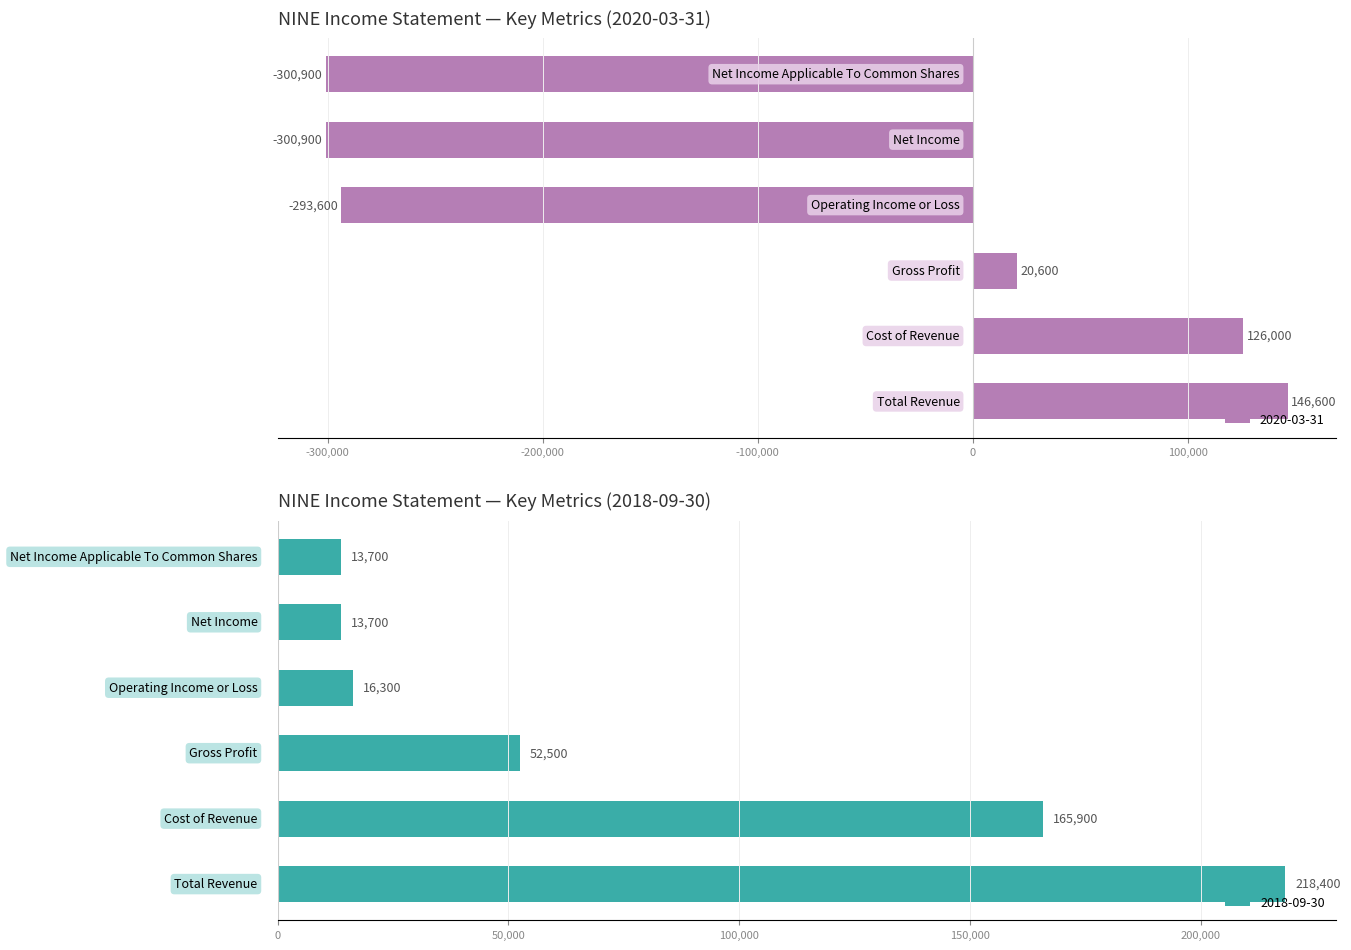

What is the minimum value for 2020-03-31?

-300900